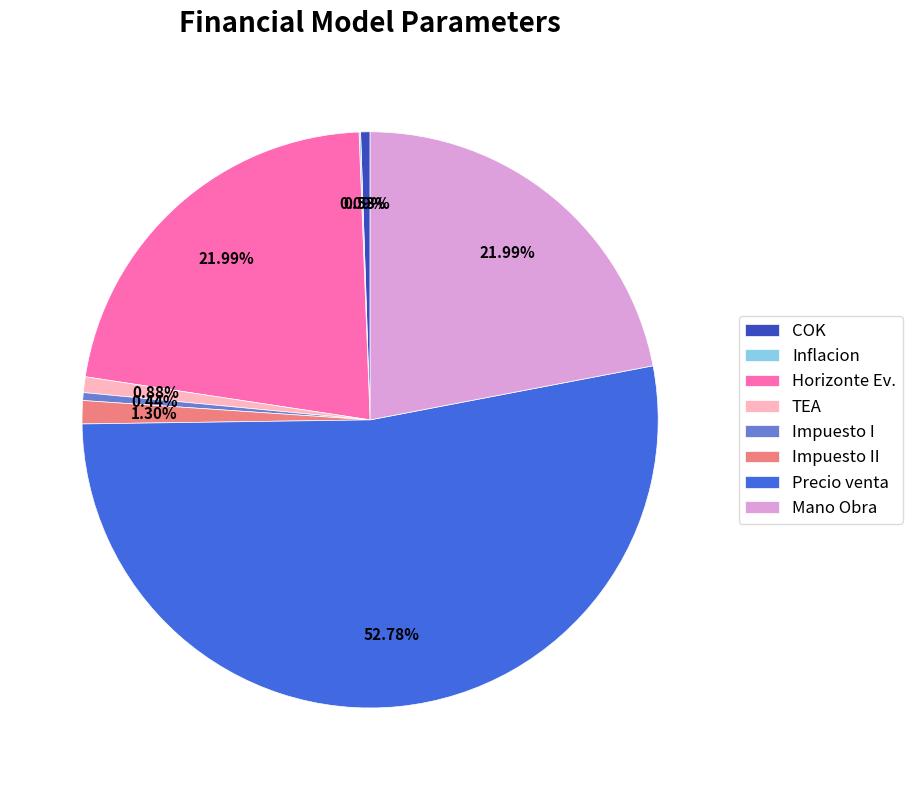

What is the ratio of the value at Mano Obra to the value at Precio venta?

0.4